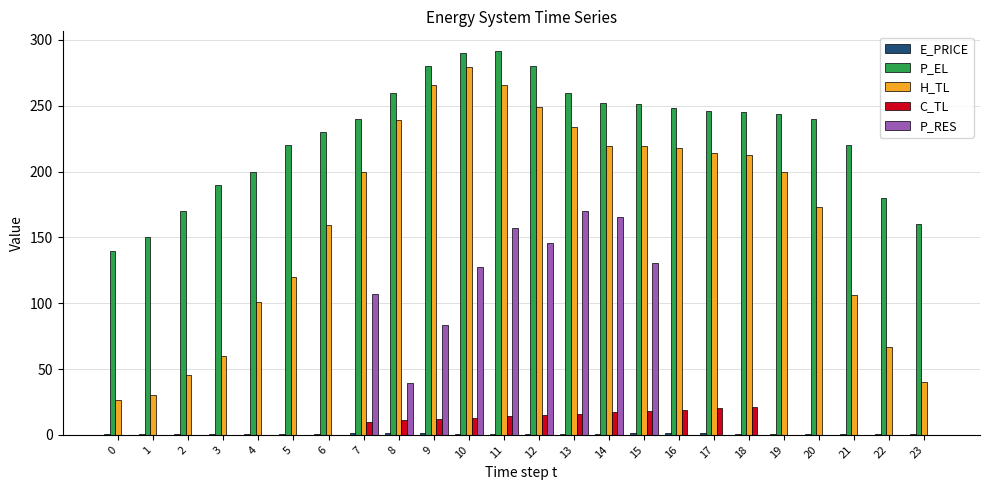

Which series has the largest range (max minus min)?

H_TL